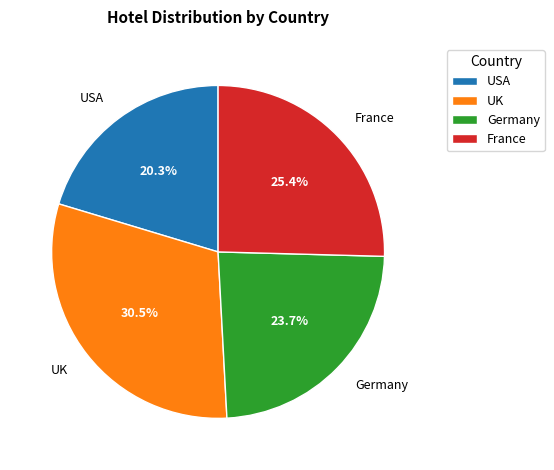

Between UK and Germany, which is larger?

UK